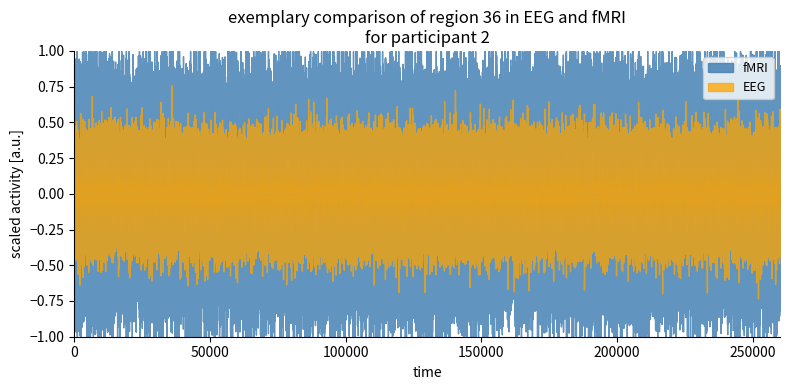

Which series has the widest spread of values?

fMRI